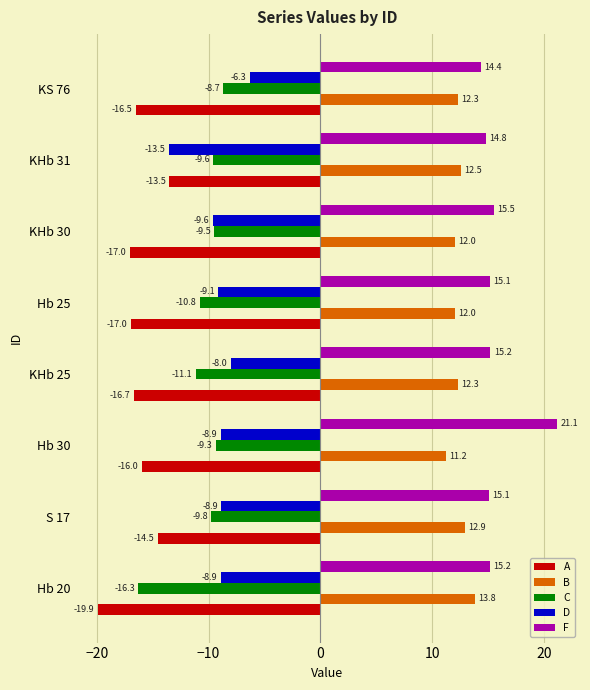

What value does the C series have at Hb 25?

-10.8